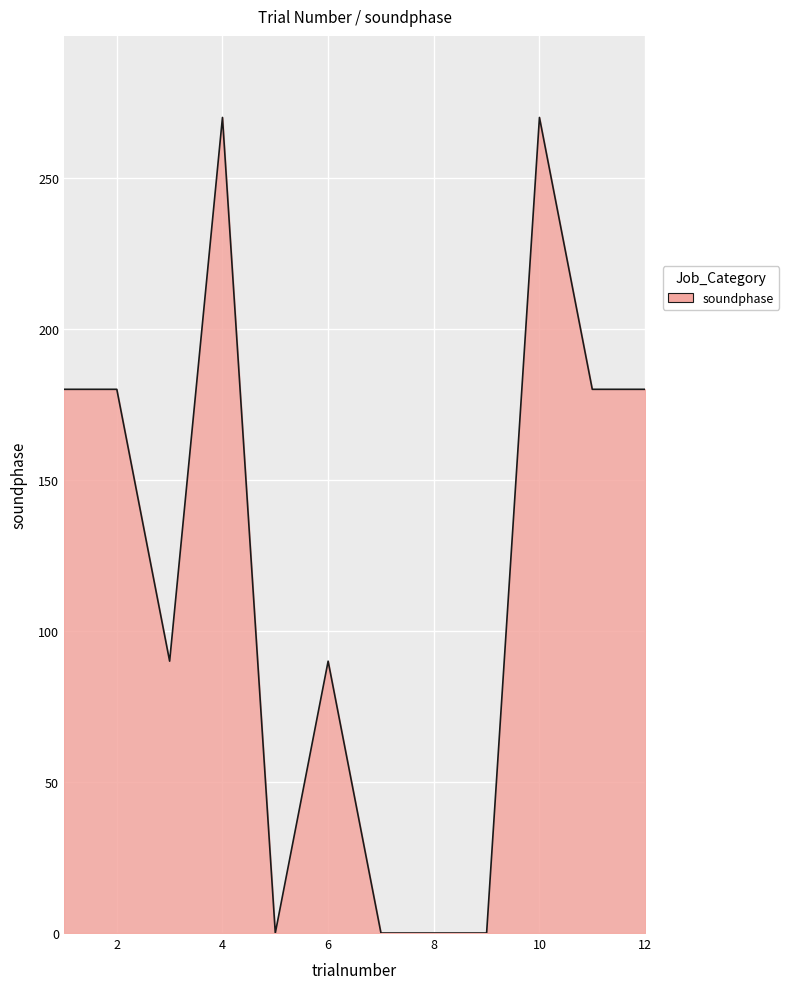

What is the difference between the maximum and minimum values?

270